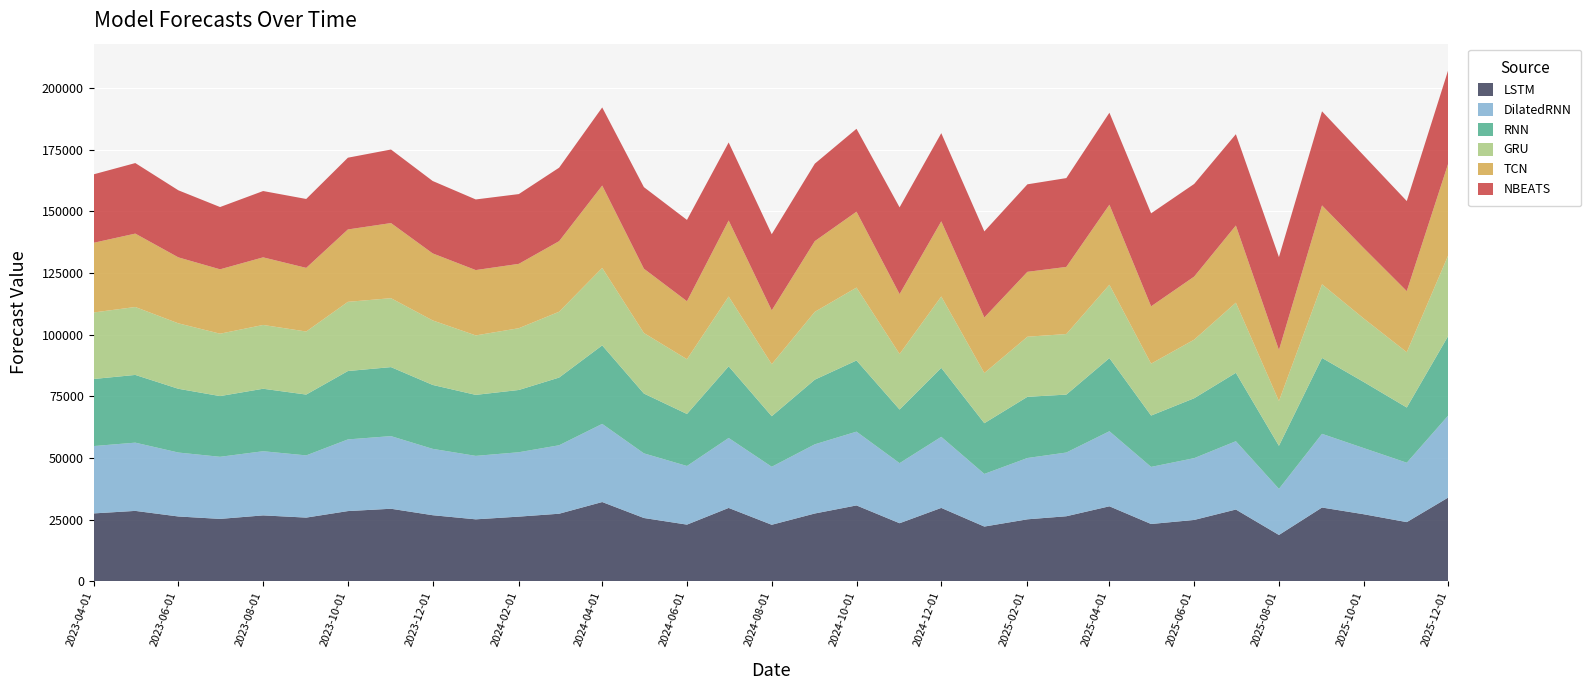

Reading left to right, list all the values displayed in this chart.

LSTM: 2023-04-01=27487.3	2023-05-01=28510.9	2023-06-01=26243.3	2023-07-01=25261.0	2023-08-01=26684.5	2023-09-01=25789.6	2023-10-01=28434.1	2023-11-01=29379.4	2023-12-01=26758.3	2024-01-01=25084.3	2024-02-01=26185.3	2024-03-01=27359.8	2024-04-01=32104.3	2024-05-01=25630.1	2024-06-01=22939.9	2024-07-01=29711.9	2024-08-01=22879.4	2024-09-01=27453.5	2024-10-01=30727.4	2024-11-01=23505.8	2024-12-01=29718.7	2025-01-01=22152.2	2025-02-01=25094.3	2025-03-01=26335.0	2025-04-01=30375.5	2025-05-01=23192.5	2025-06-01=24840.4	2025-07-01=29061.3	2025-08-01=18745.0	2025-09-01=29875.6	2025-10-01=27152.3	2025-11-01=23958.7	2025-12-01=33986.6
DilatedRNN: 2023-04-01=27319.9	2023-05-01=27681.4	2023-06-01=25938.9	2023-07-01=25192.6	2023-08-01=26028.9	2023-09-01=25235.2	2023-10-01=29076.1	2023-11-01=29463.3	2023-12-01=26920.7	2024-01-01=25743.7	2024-02-01=26117.6	2024-03-01=27777.1	2024-04-01=31701.5	2024-05-01=26220.2	2024-06-01=23789.1	2024-07-01=28381.8	2024-08-01=23534.6	2024-09-01=28067.2	2024-10-01=29928.4	2024-11-01=24373.7	2024-12-01=28838.3	2025-01-01=21356.8	2025-02-01=24872.4	2025-03-01=25852.7	2025-04-01=30445.3	2025-05-01=23165.8	2025-06-01=25066.0	2025-07-01=27717.4	2025-08-01=18706.2	2025-09-01=29891.9	2025-10-01=26839.9	2025-11-01=24098.1	2025-12-01=33326.8
RNN: 2023-04-01=27209.7	2023-05-01=27477.1	2023-06-01=25859.8	2023-07-01=24630.9	2023-08-01=25345.5	2023-09-01=24673.9	2023-10-01=27735.2	2023-11-01=27995.7	2023-12-01=25930.0	2024-01-01=24747.2	2024-02-01=25255.5	2024-03-01=27462.7	2024-04-01=31843.6	2024-05-01=24262.2	2024-06-01=21096.9	2024-07-01=29056.4	2024-08-01=20500.2	2024-09-01=26228.7	2024-10-01=28873.3	2024-11-01=21752.2	2024-12-01=27979.7	2025-01-01=20576.2	2025-02-01=24824.2	2025-03-01=23495.9	2025-04-01=29666.5	2025-05-01=20828.1	2025-06-01=24301.6	2025-07-01=27737.5	2025-08-01=17450.1	2025-09-01=30790.8	2025-10-01=26819.0	2025-11-01=22391.6	2025-12-01=32353.5
GRU: 2023-04-01=26985.1	2023-05-01=27551.6	2023-06-01=26551.9	2023-07-01=25309.3	2023-08-01=25880.7	2023-09-01=25578.7	2023-10-01=28070.7	2023-11-01=27962.0	2023-12-01=26171.0	2024-01-01=24124.1	2024-02-01=25060.2	2024-03-01=26707.9	2024-04-01=31426.0	2024-05-01=24557.3	2024-06-01=22217.4	2024-07-01=28325.7	2024-08-01=21108.1	2024-09-01=27509.1	2024-10-01=29572.2	2024-11-01=22531.3	2024-12-01=28949.2	2025-01-01=20356.4	2025-02-01=24373.7	2025-03-01=24570.9	2025-04-01=29770.5	2025-05-01=21050.2	2025-06-01=23770.6	2025-07-01=28467.3	2025-08-01=18155.1	2025-09-01=29876.9	2025-10-01=25754.1	2025-11-01=22445.9	2025-12-01=32774.8
TCN: 2023-04-01=28266.9	2023-05-01=29774.5	2023-06-01=26755.7	2023-07-01=26113.5	2023-08-01=27423.8	2023-09-01=25812.1	2023-10-01=29363.0	2023-11-01=30468.6	2023-12-01=27185.9	2024-01-01=26501.1	2024-02-01=26106.6	2024-03-01=28621.6	2024-04-01=33409.9	2024-05-01=26088.6	2024-06-01=23525.0	2024-07-01=30840.4	2024-08-01=21830.0	2024-09-01=28682.0	2024-10-01=30781.8	2024-11-01=24284.1	2024-12-01=30498.9	2025-01-01=22532.1	2025-02-01=26324.3	2025-03-01=27228.9	2025-04-01=32463.9	2025-05-01=23255.5	2025-06-01=25576.0	2025-07-01=31294.8	2025-08-01=20723.0	2025-09-01=31997.3	2025-10-01=28565.5	2025-11-01=24771.2	2025-12-01=37318.3
NBEATS: 2023-04-01=27765.6	2023-05-01=28615.5	2023-06-01=27207.3	2023-07-01=25265.8	2023-08-01=26902.5	2023-09-01=27953.4	2023-10-01=29109.6	2023-11-01=29836.9	2023-12-01=29371.5	2024-01-01=28649.9	2024-02-01=28305.9	2024-03-01=29812.8	2024-04-01=31693.2	2024-05-01=33088.0	2024-06-01=32978.1	2024-07-01=31653.8	2024-08-01=30894.6	2024-09-01=31426.5	2024-10-01=33627.2	2024-11-01=35203.7	2024-12-01=35759.5	2025-01-01=34920.4	2025-02-01=35501.8	2025-03-01=36031.5	2025-04-01=37313.0	2025-05-01=37731.2	2025-06-01=37582.8	2025-07-01=37040.4	2025-08-01=37683.8	2025-09-01=38173.3	2025-10-01=37554.7	2025-11-01=36530.7	2025-12-01=37902.5